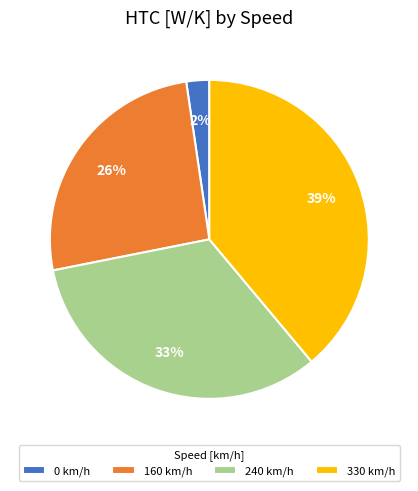

Between 330 km/h and 240 km/h, which is larger?

330 km/h